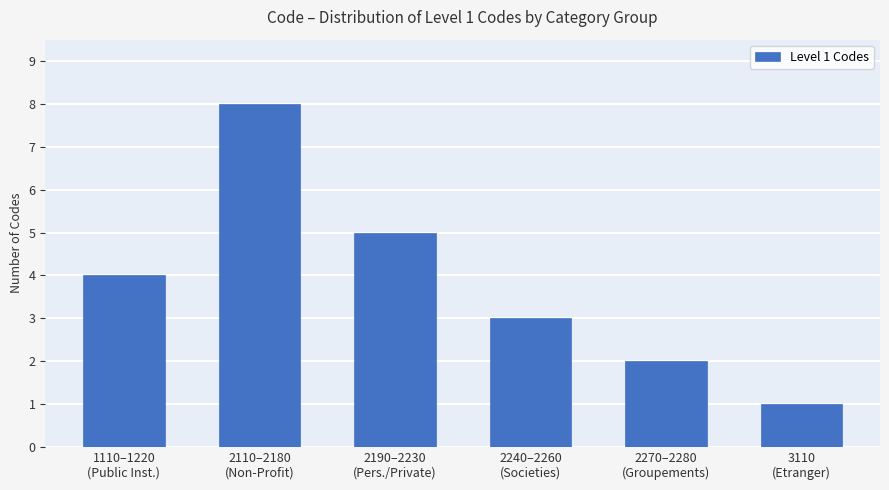

What is the label of the 2nd bar from the left?

2110–2180
(Non-Profit)